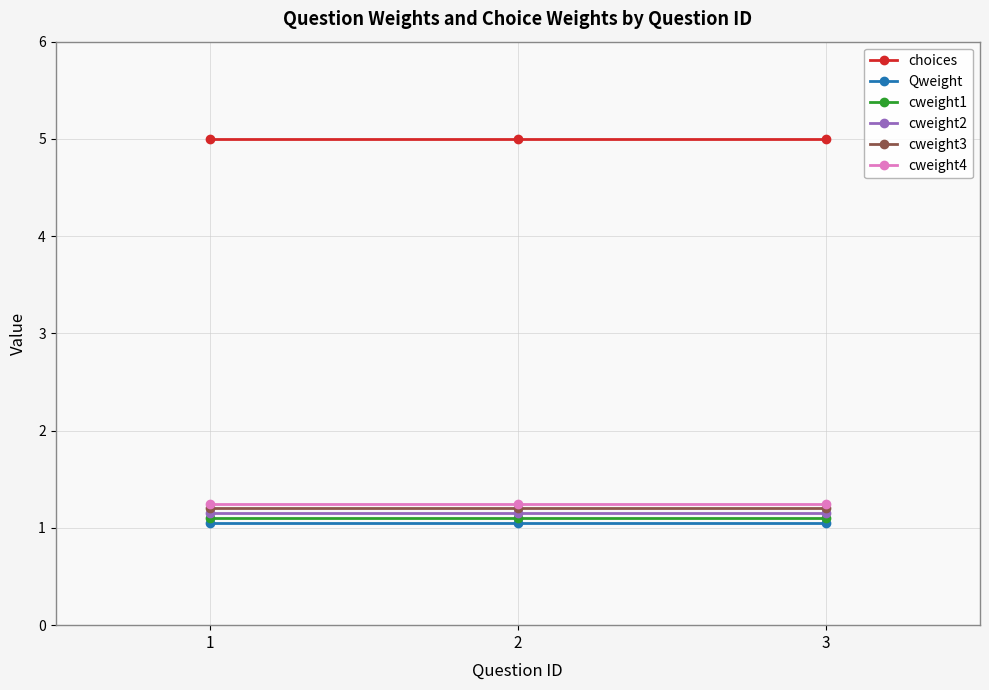

Rank the series by their maximum value, from highest to lowest.

choices, cweight4, cweight3, cweight2, cweight1, Qweight